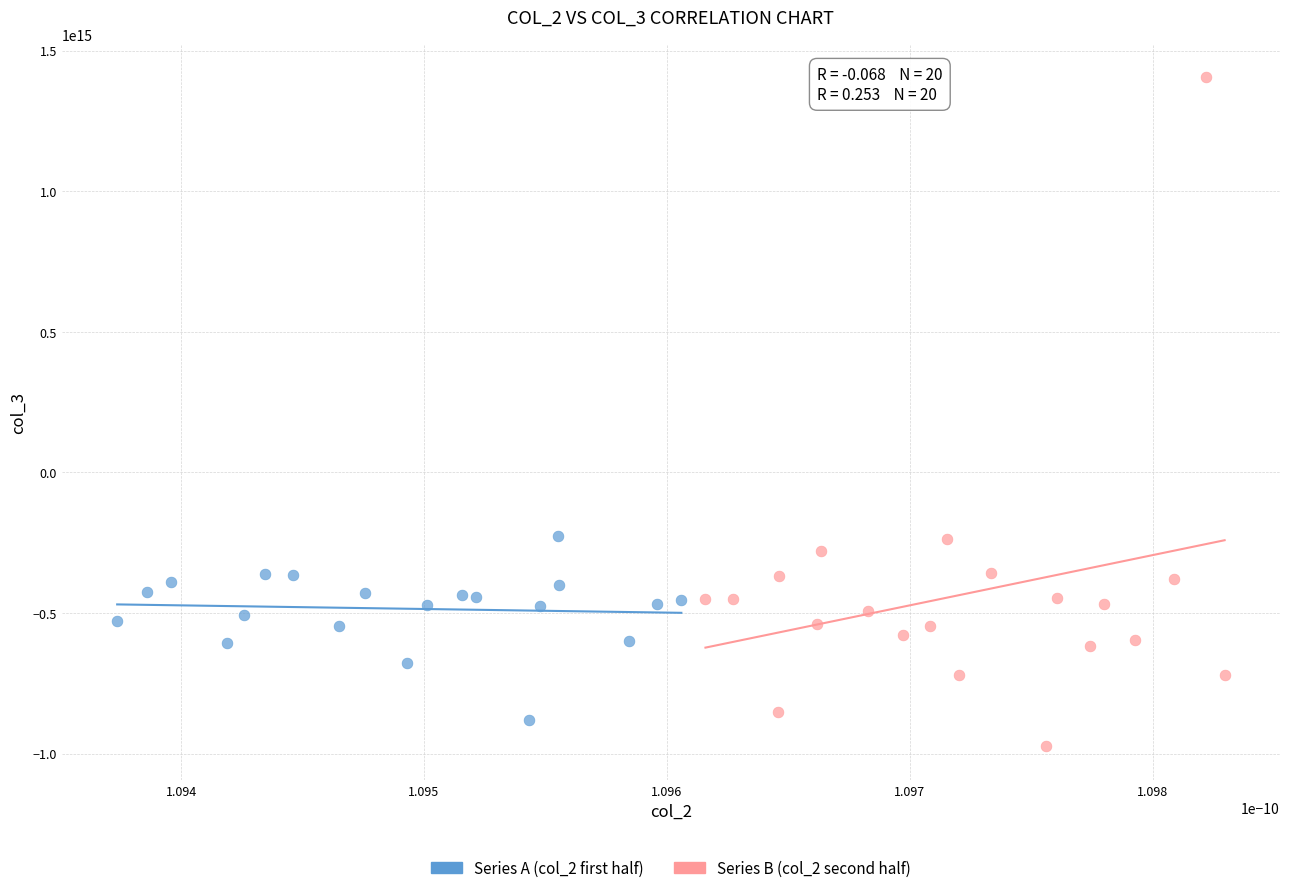

Which series has the widest spread of Y values?

Series B (col_2 second half)